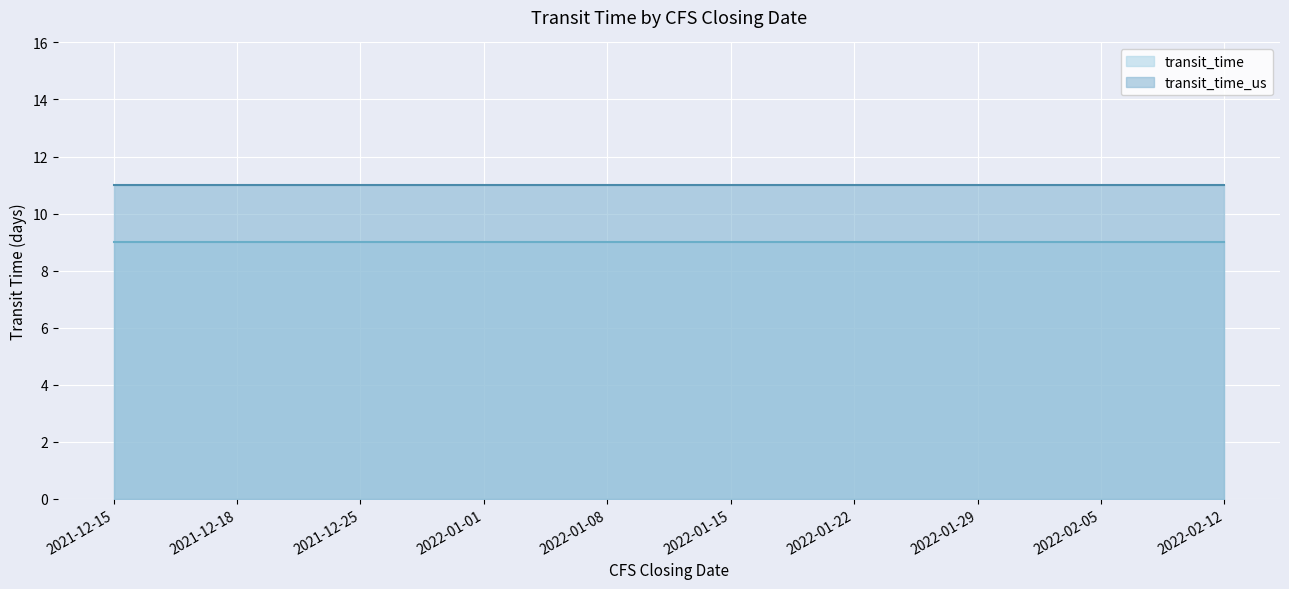

Where is transit_time_us nearest to the value 11?

2021-12-15